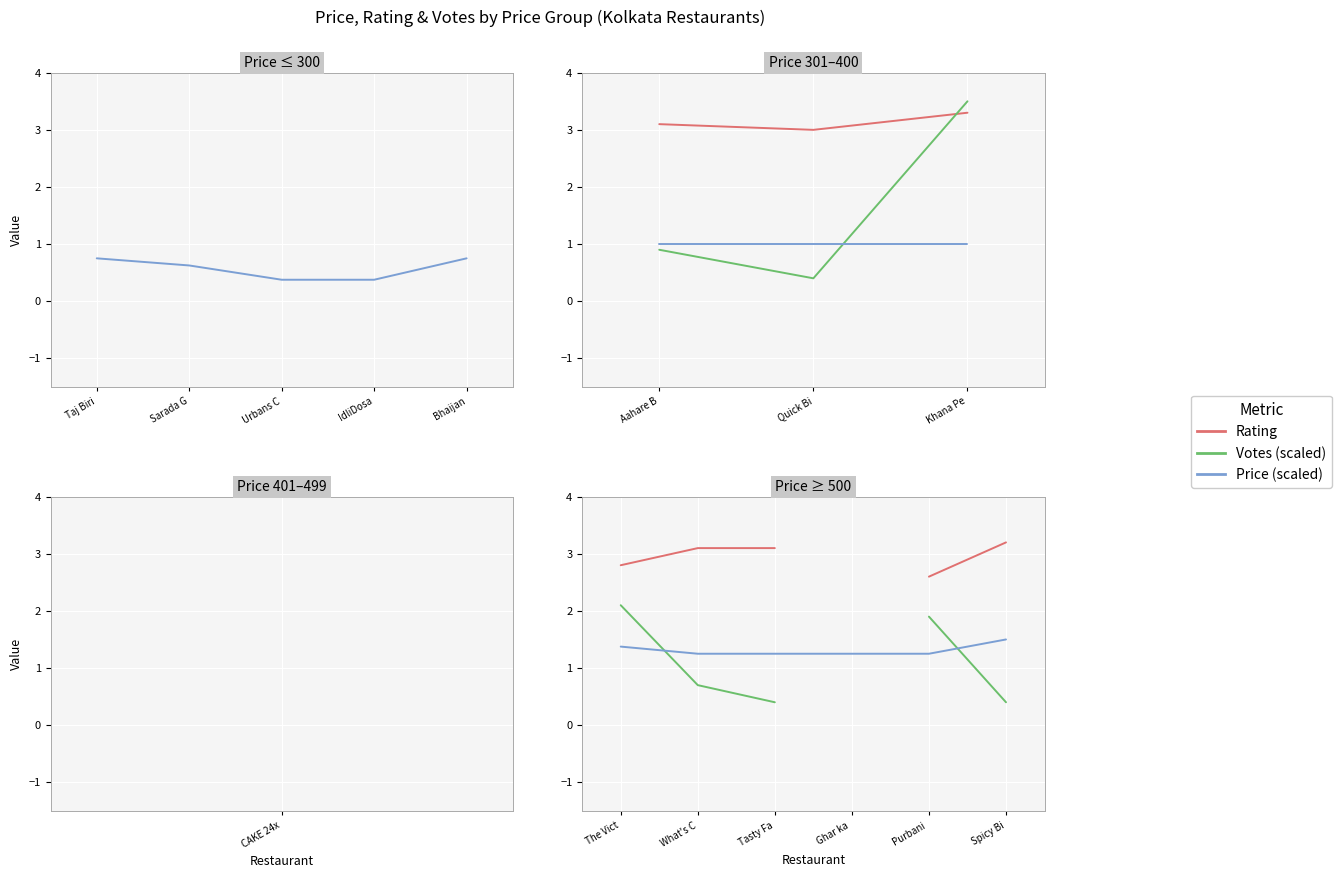

Which series has the largest range (max minus min)?

Votes (scaled)